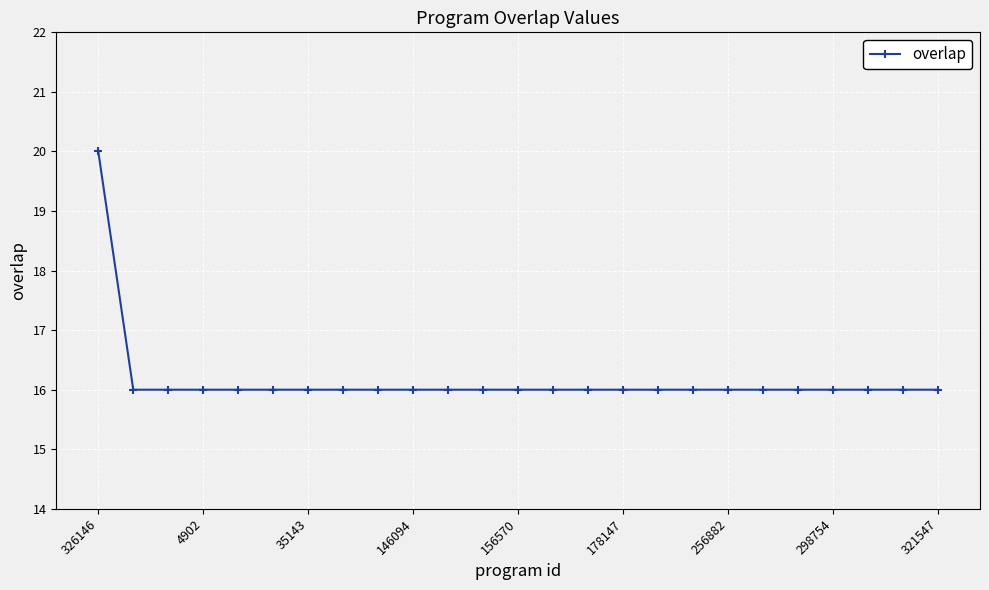

What is the value of the 15th point from the left?

16